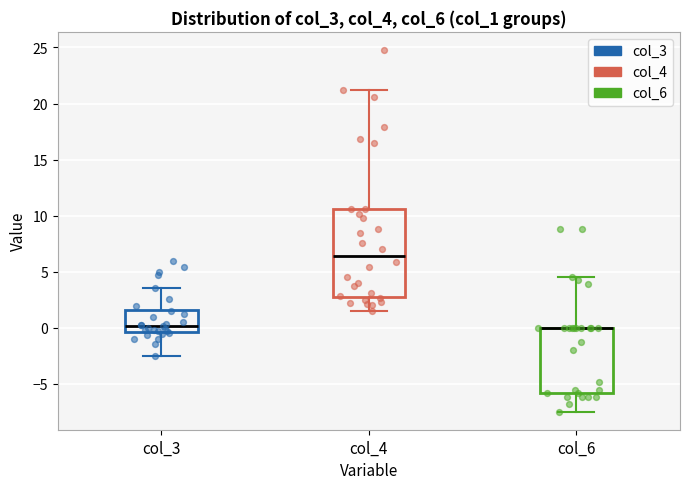

Reading left to right, read every box against the y-axis: the position of its median line, the range the box covers, and the ends of its whiskers. The values are not printed on the chart, so give them approximately, as read against the axis.

col_3: median 0.0, box -0.5 to 1.5, whiskers -2.5 to 3.5
col_4: median 6.5, box 3.0 to 10.5, whiskers 1.5 to 21.0
col_6: median 0.0 (drawn on the box's upper edge), box -6.0 to 0.0, whiskers -7.5 to 4.5